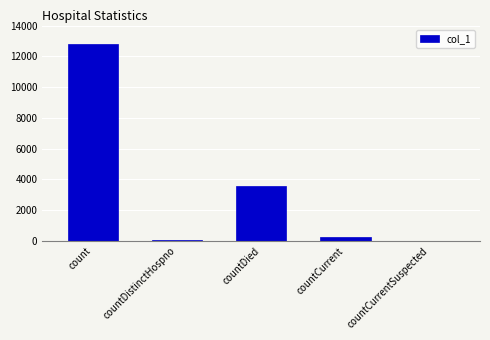

Reading left to right, list all the values displayed in this chart.

12797	74	3555	263	0